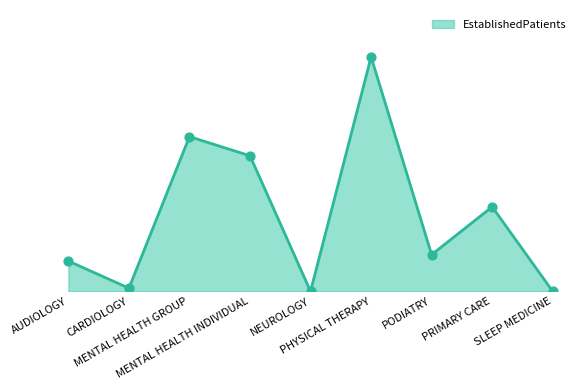

Which has a higher value, MENTAL HEALTH GROUP or NEUROLOGY?

MENTAL HEALTH GROUP